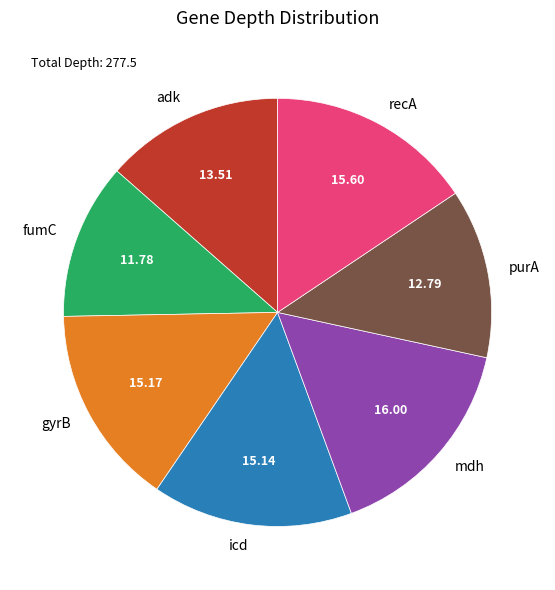

Do recA and purA together represent more than half of the pie?

No